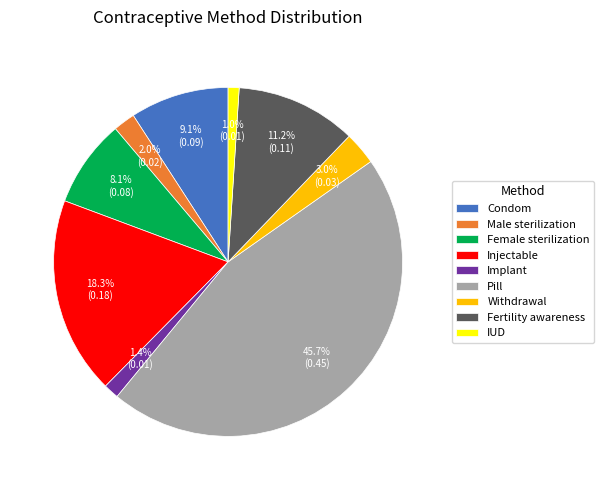

Count the number of slices in the pie.

9